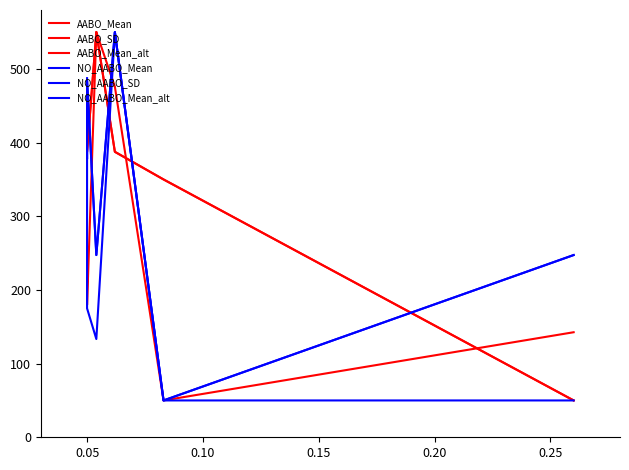

Where is the first local minimum for AABO_Mean_alt?

0.05